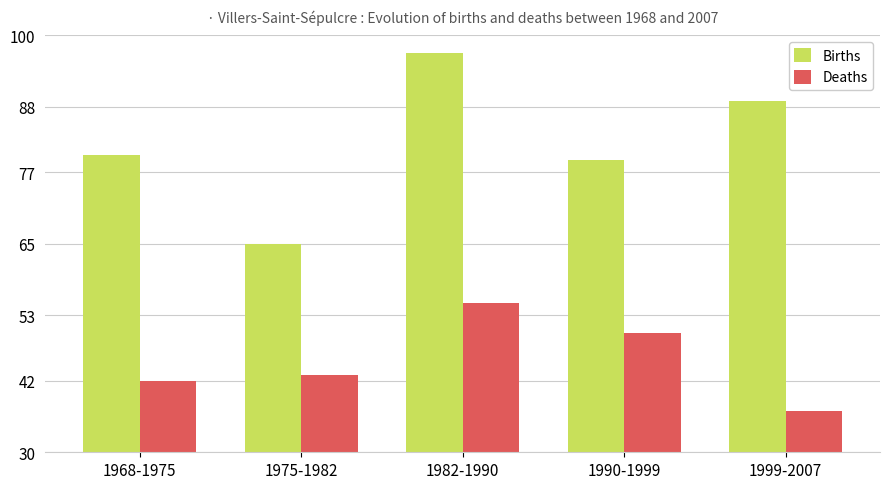

Reading right to left, list all the values displayed in this chart.

Births: 89	79	97	65	80
Deaths: 37	50	55	43	42